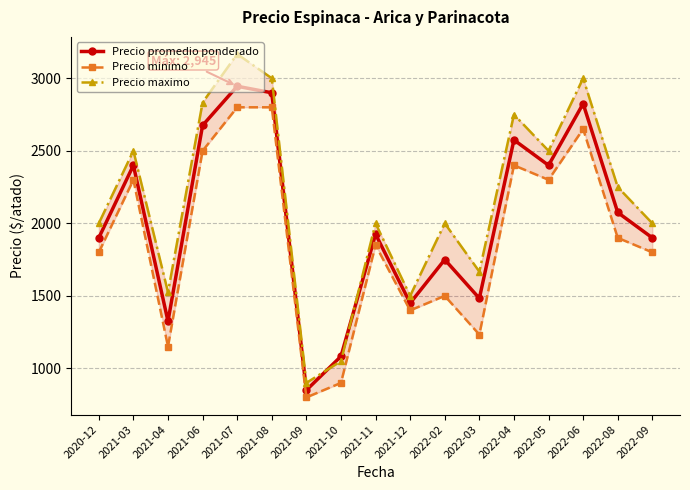

The value of Precio promedio ponderado at 2022-06 is 2825. True or false?

True